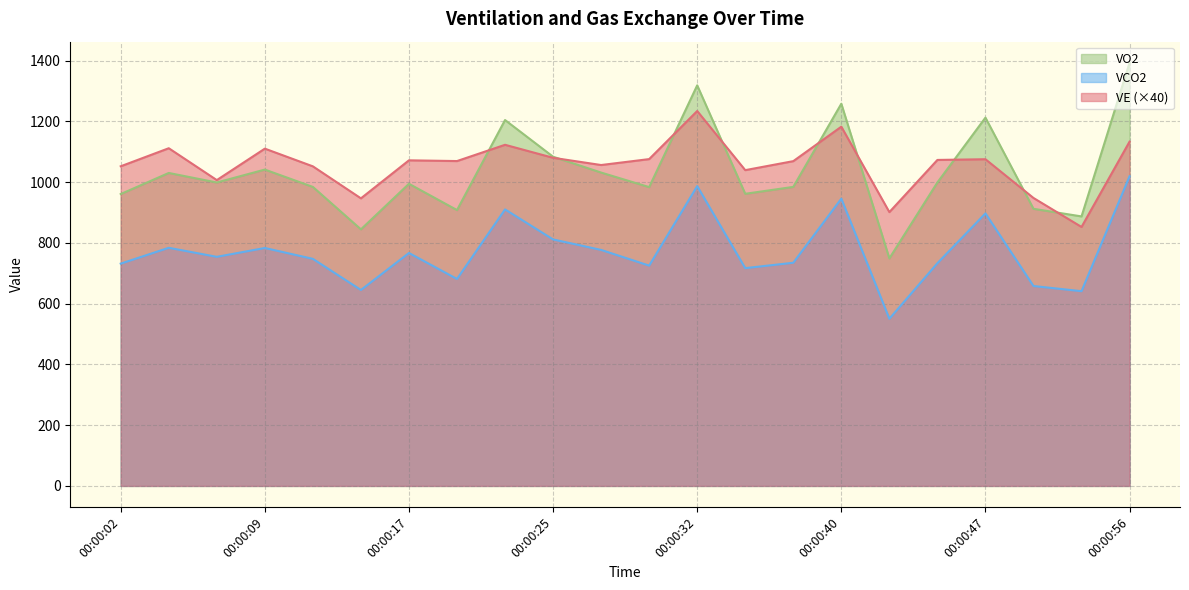

How many interior local peaks does the VE series have?

7